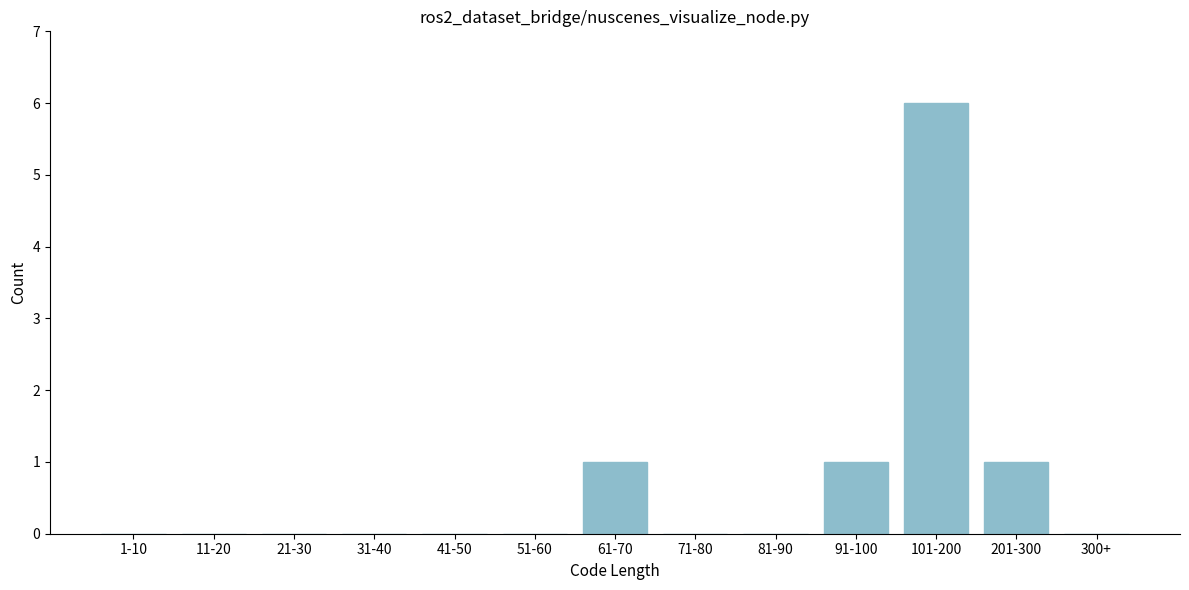

Reading left to right, list all the values displayed in this chart.

1-10=0	11-20=0	21-30=0	31-40=0	41-50=0	51-60=0	61-70=1	71-80=0	81-90=0	91-100=1	101-200=6	201-300=1	300+=0